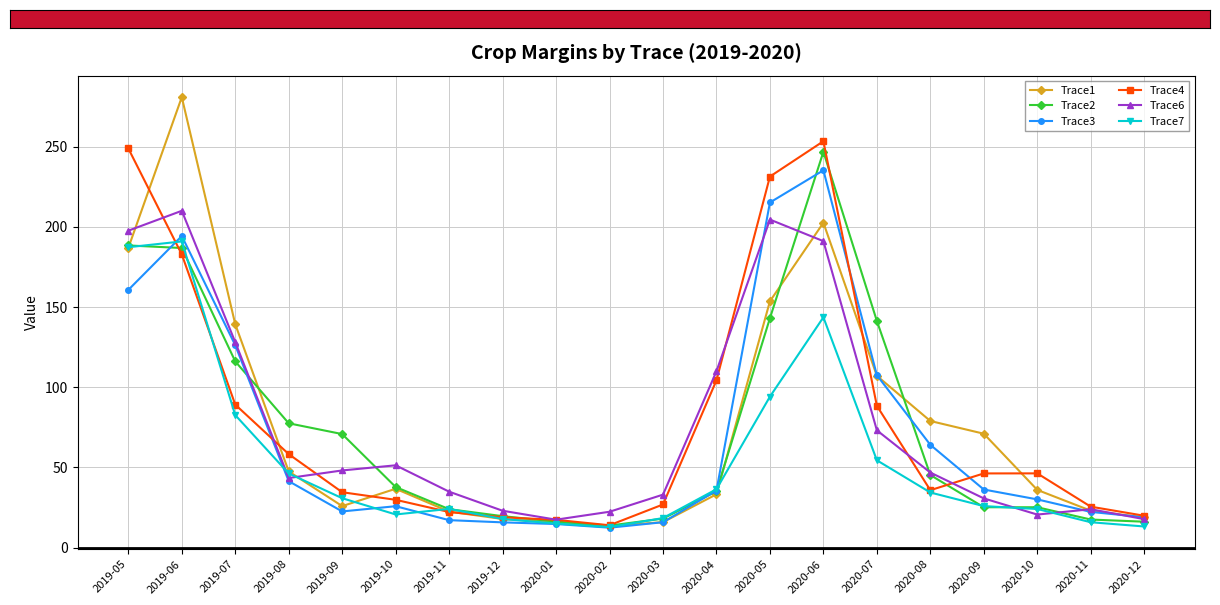

What are all the series names shown in the legend?

Trace1, Trace2, Trace3, Trace4, Trace6, Trace7